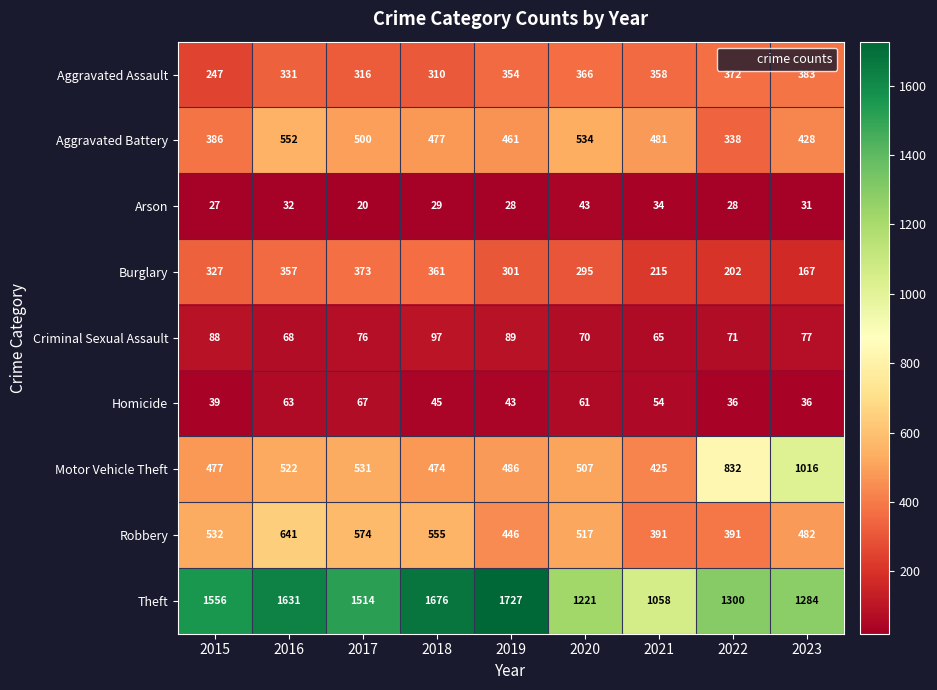

What is the difference between the second highest and second lowest values in the Theft series?

455